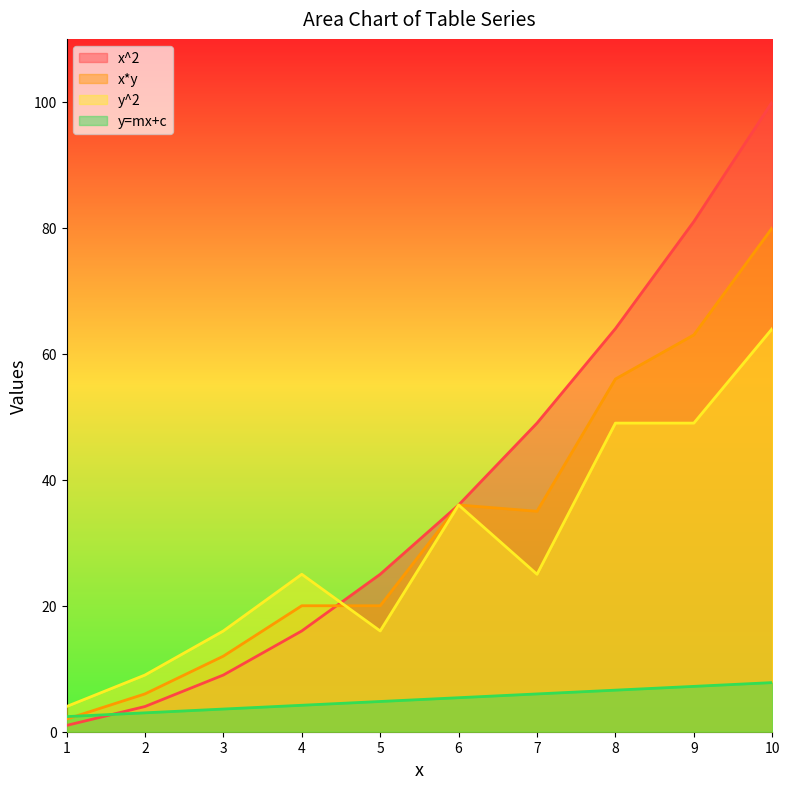

True or false: y=mx+c has more than 1 points higher than both neighbors.

False